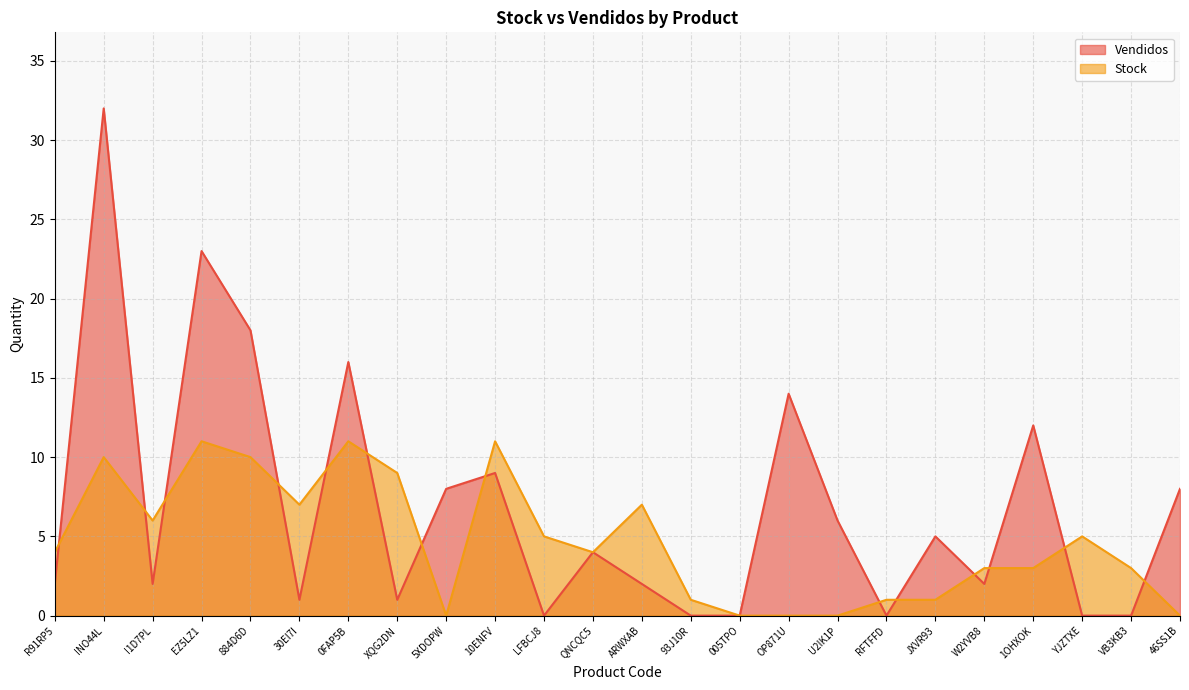

Rank the series by their maximum value, from highest to lowest.

Vendidos, Stock